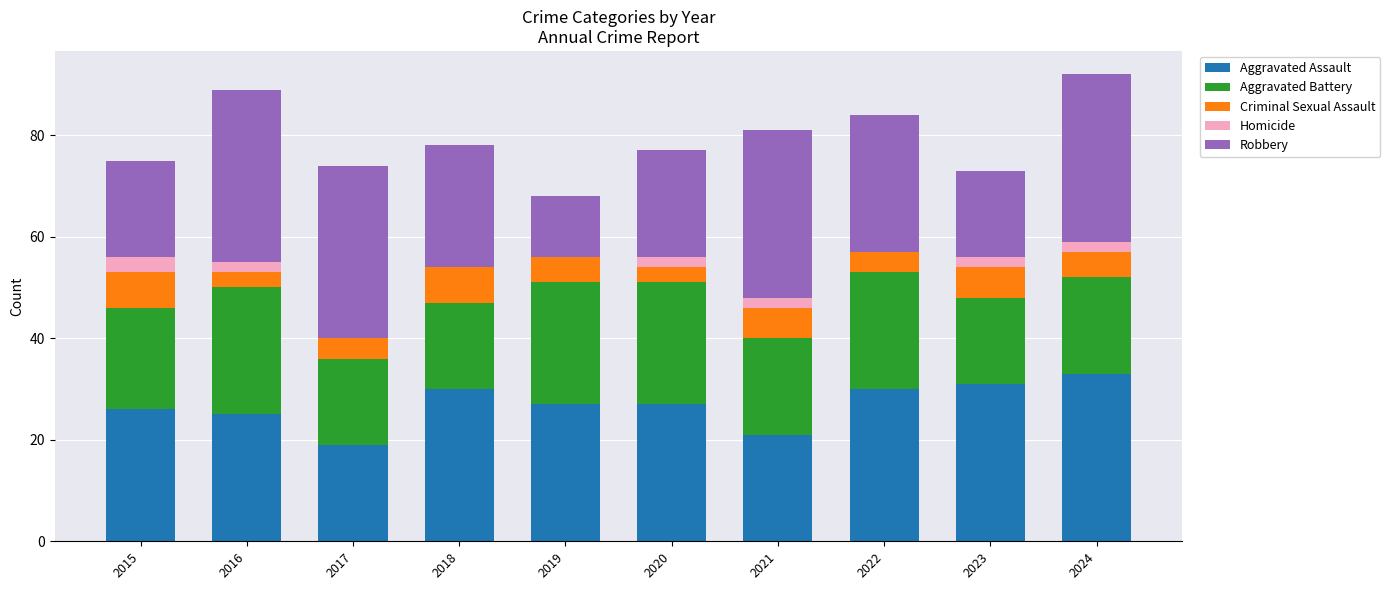

What is the highest value of the Aggravated Assault series?

33